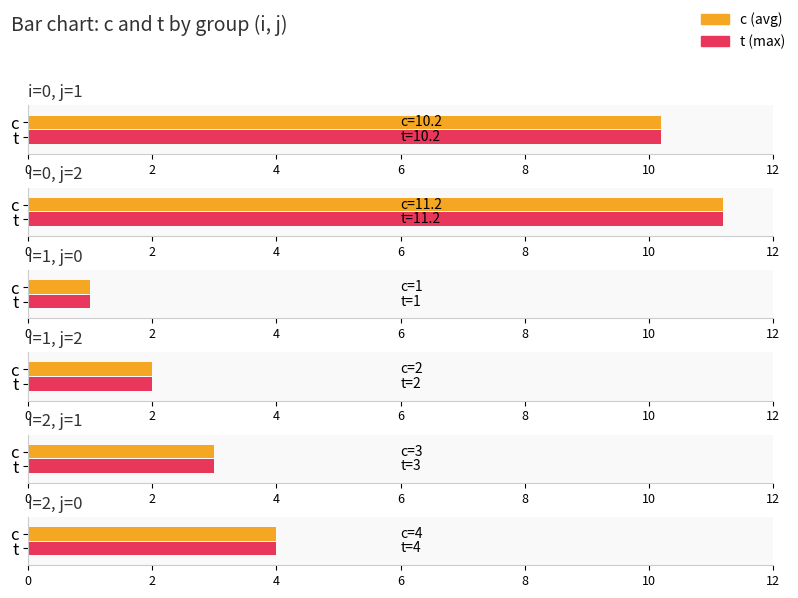

Is the value of j at 0 greater than the value of c at 1?

No